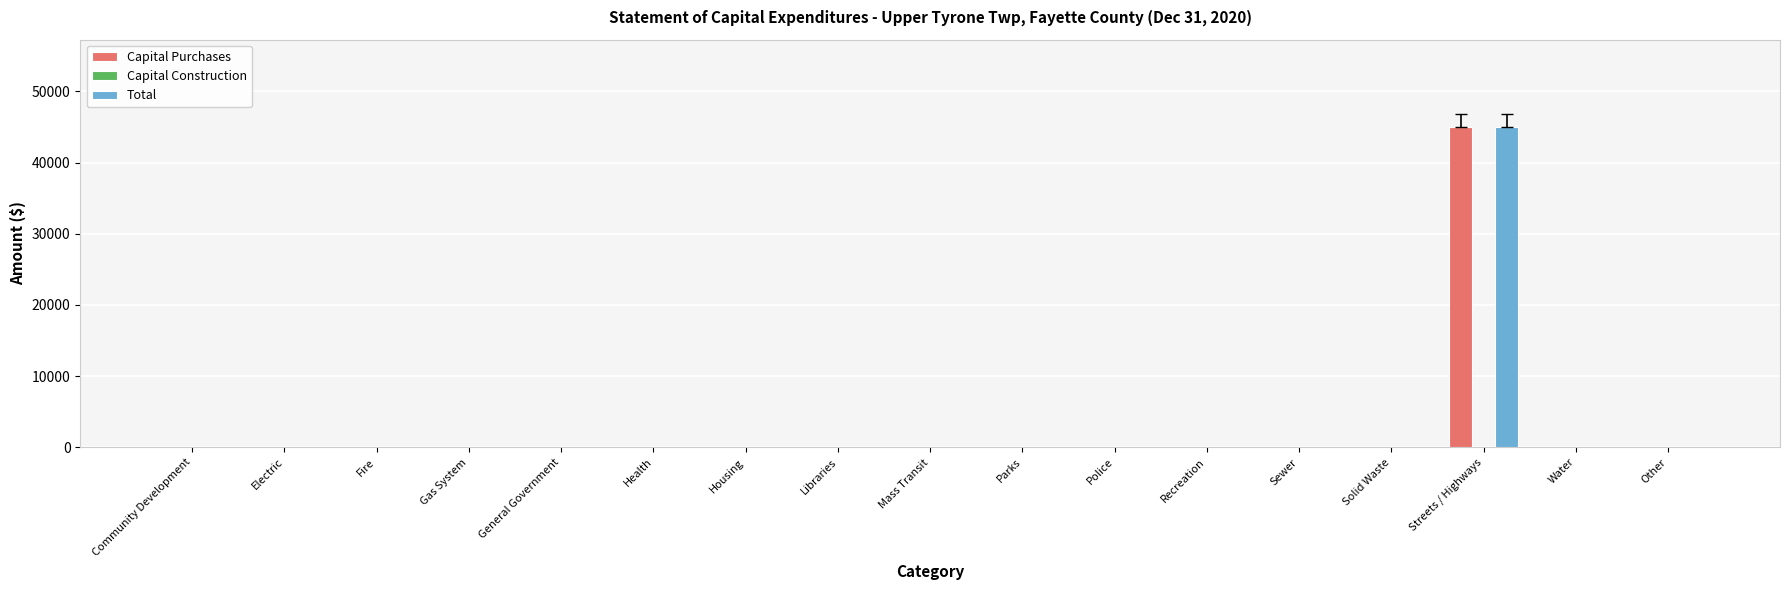

The value of Capital Purchases at Police is -30845. True or false?

False